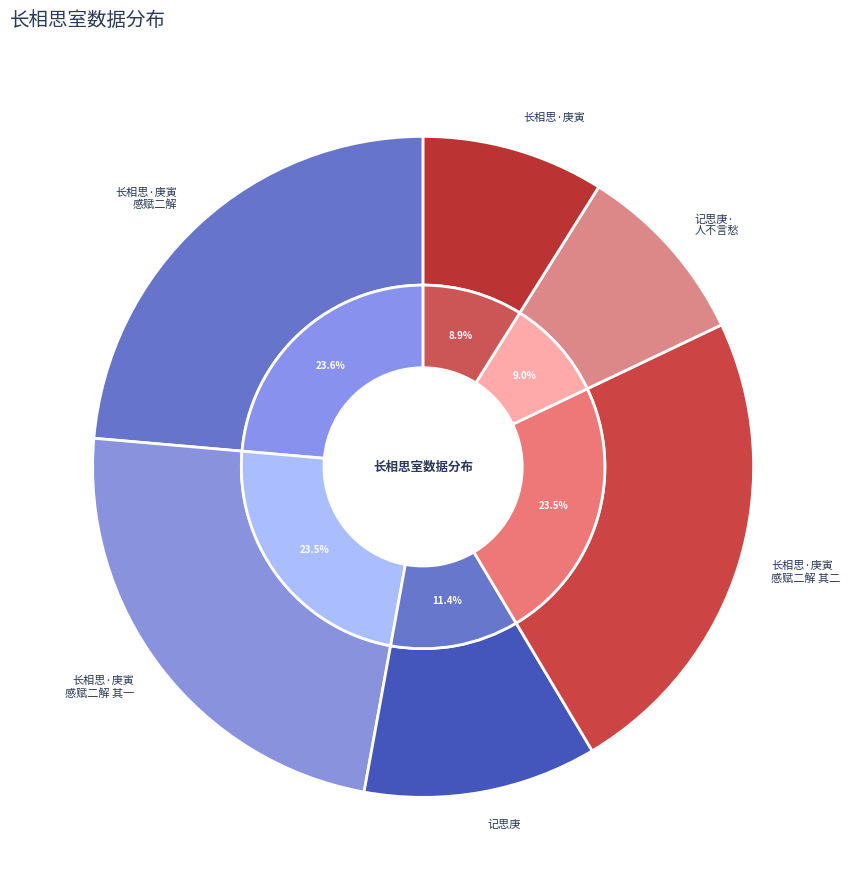

What percentage is the 记思庚 slice, to the nearest percent?

11%